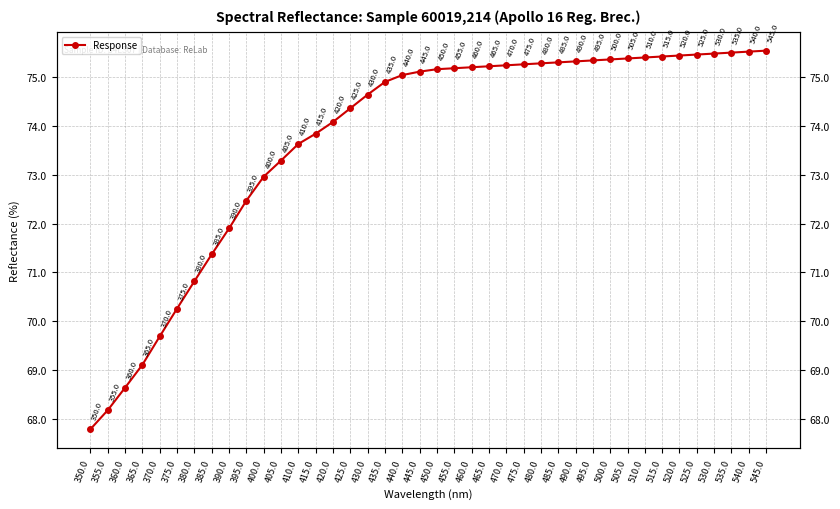

Is it true that the value at 425.0 is 124.9?

False